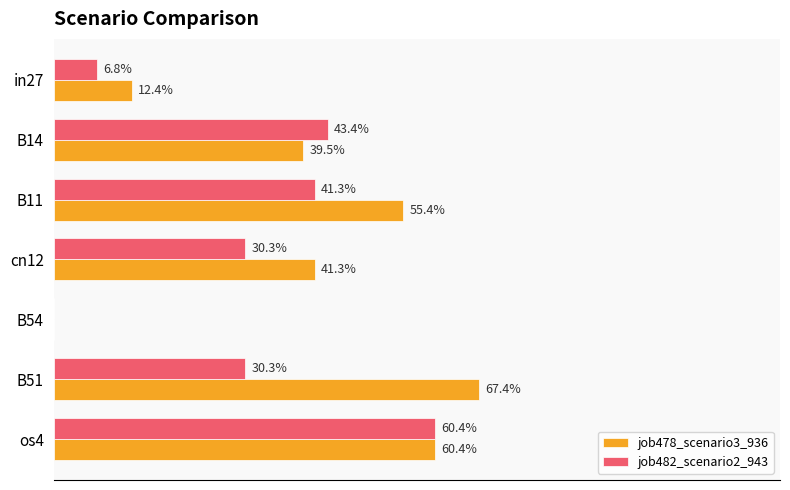

What are all the series names shown in the legend?

job478_scenario3_936, job482_scenario2_943